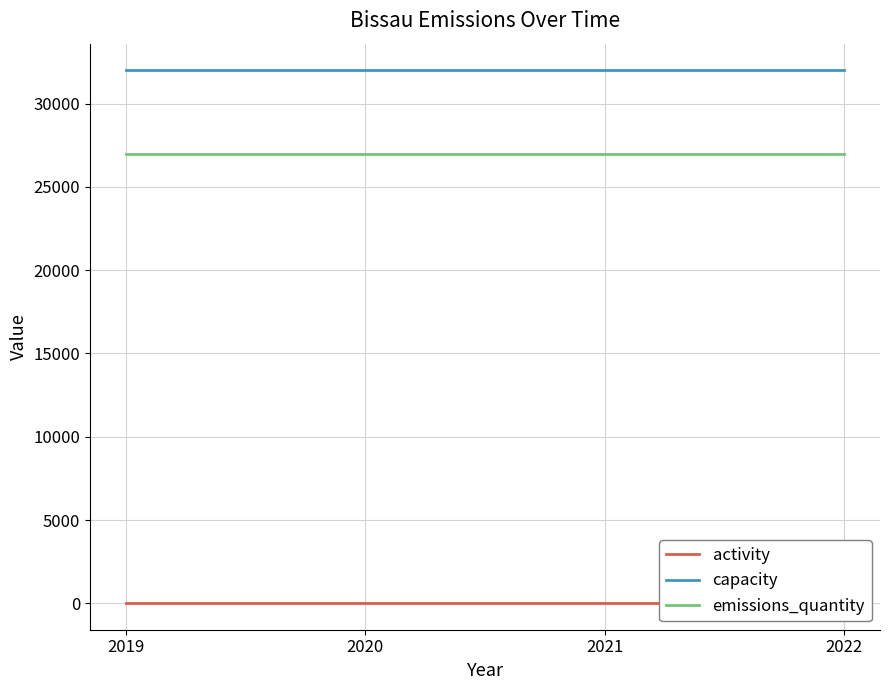

What is the approximate value of emissions_quantity at 2022?

27000